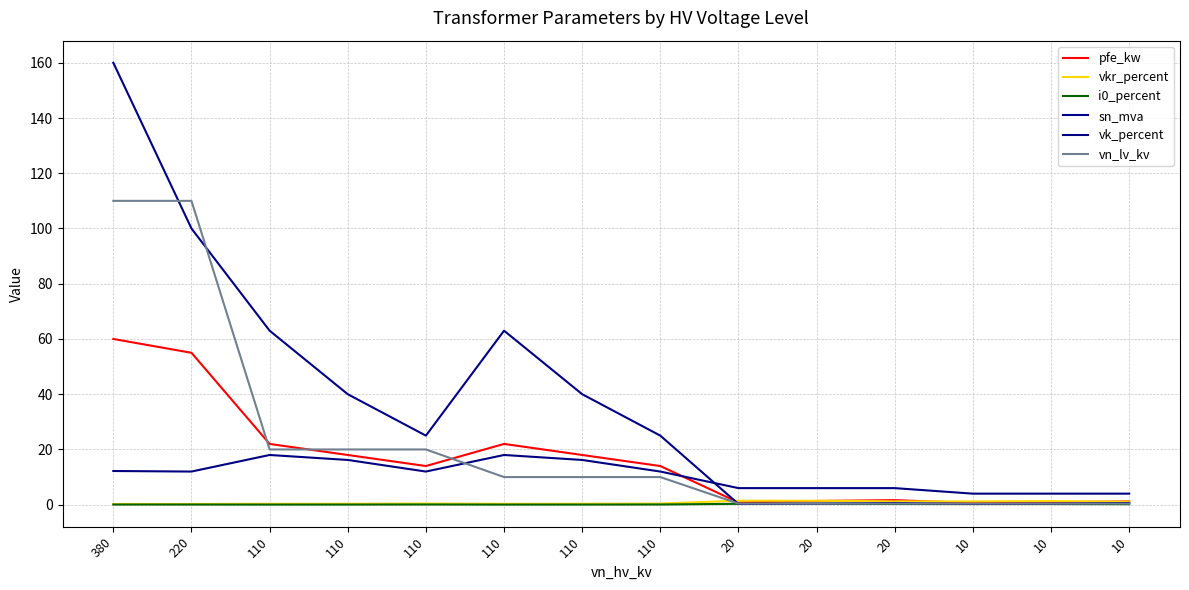

What is the total value across all series at 10?

6.7